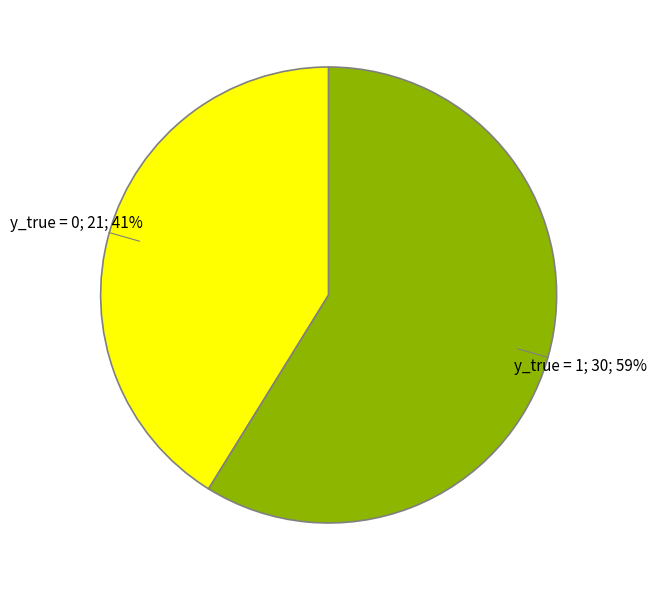

How many segments does this pie chart have?

2